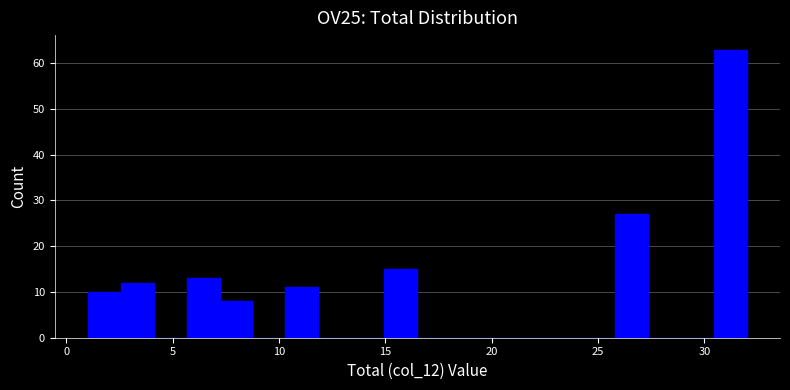

Read against the x-axis, roughly where is the centre of the tallest bar?

31.0